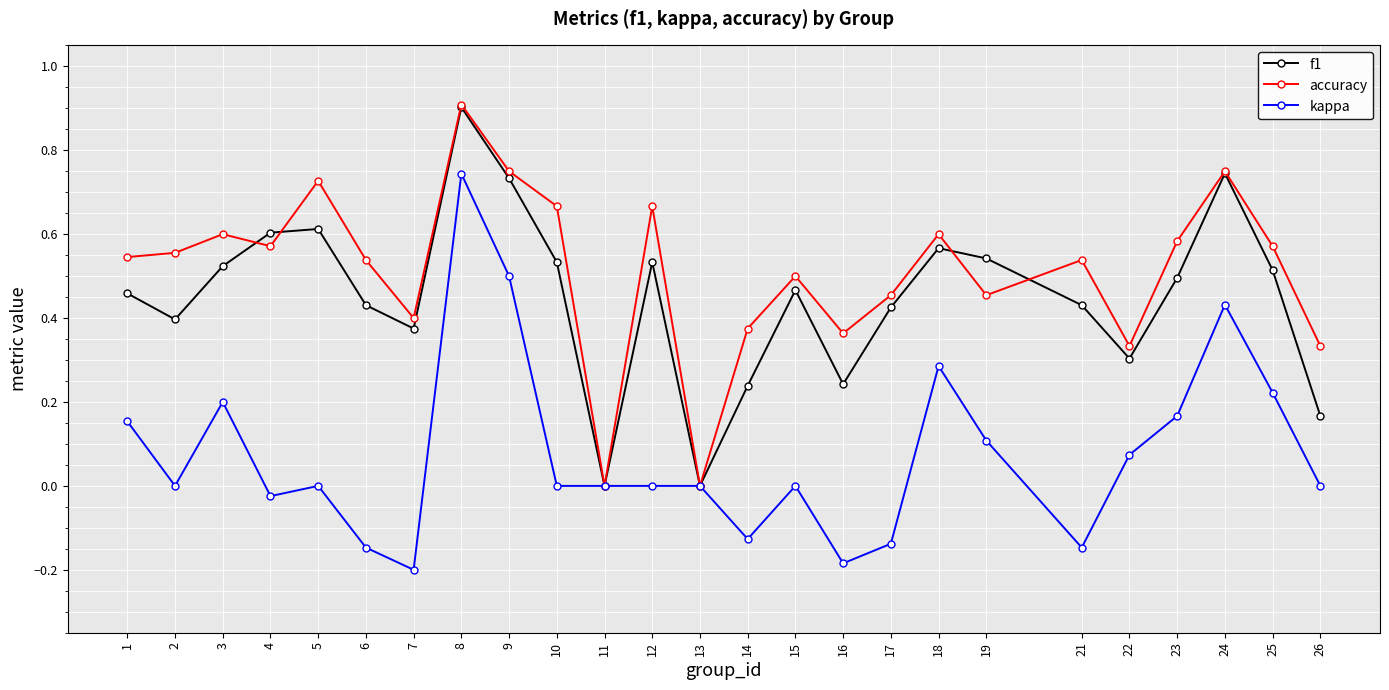

What is the maximum value for f1?

0.9